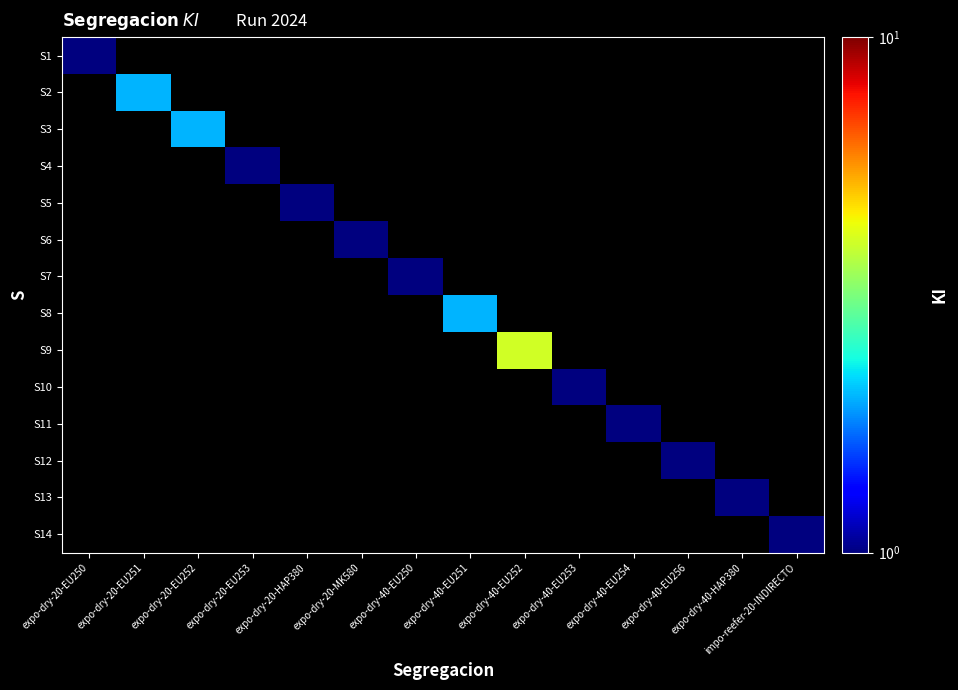

At how many categories does at least one series exceed 1?

4